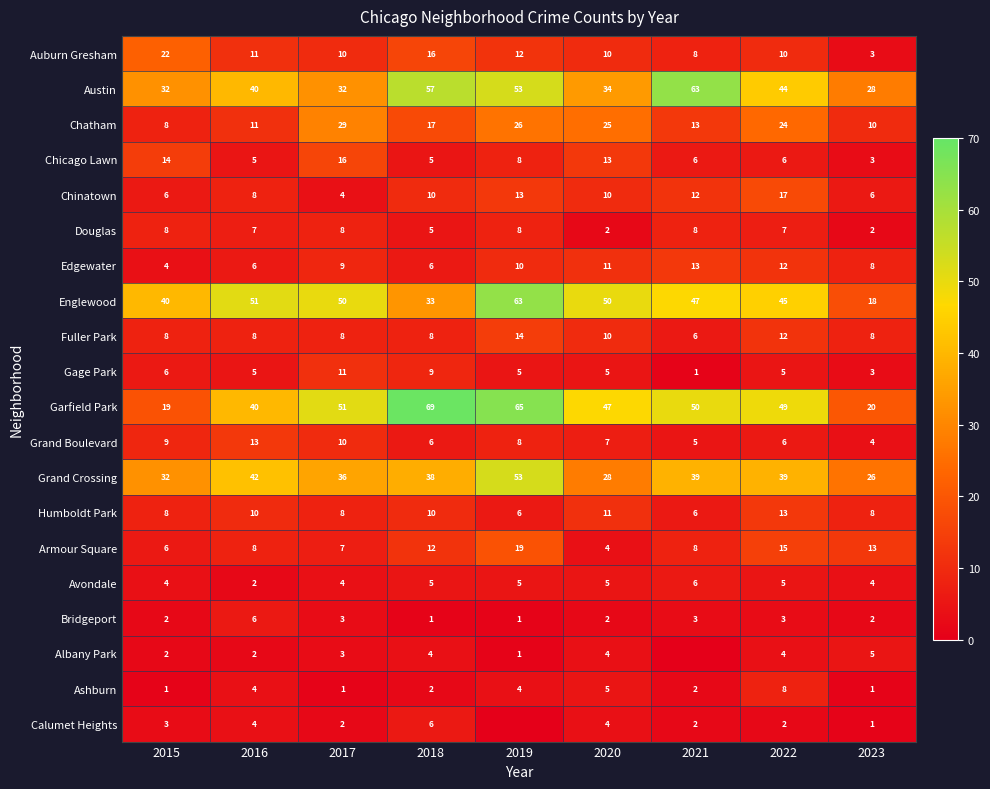

Where does the Garfield Park series first go above 49?

2017